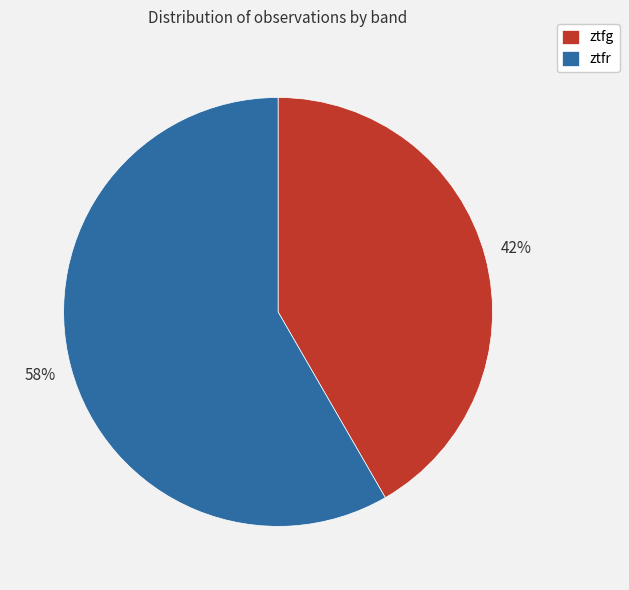

What is the largest slice in the pie chart?

ztfr